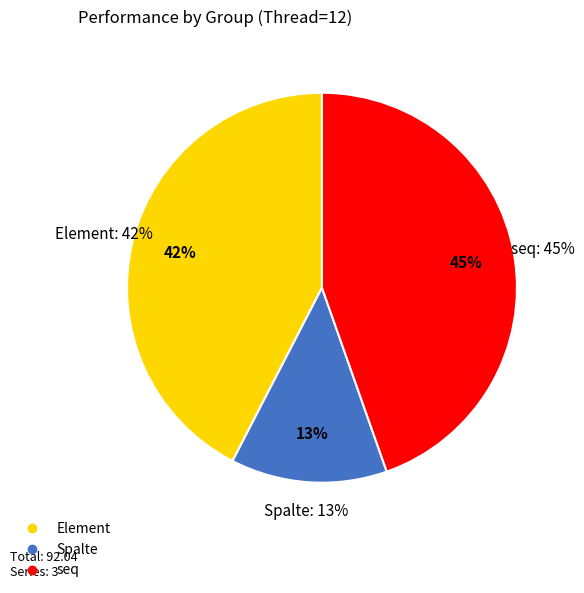

What percentage do Spalte and seq together represent?

57.6%